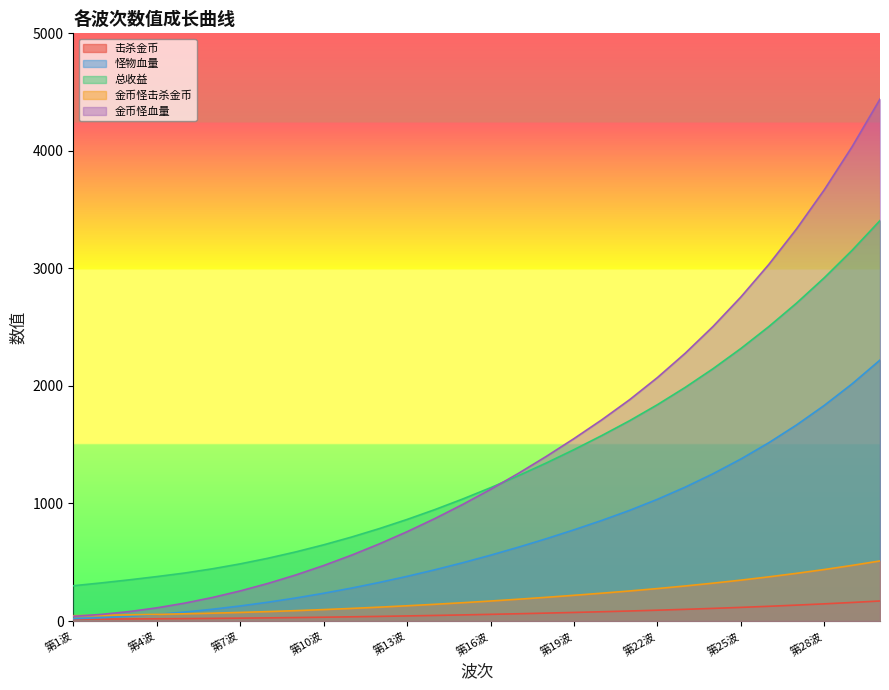

How many data points does each series have?

30